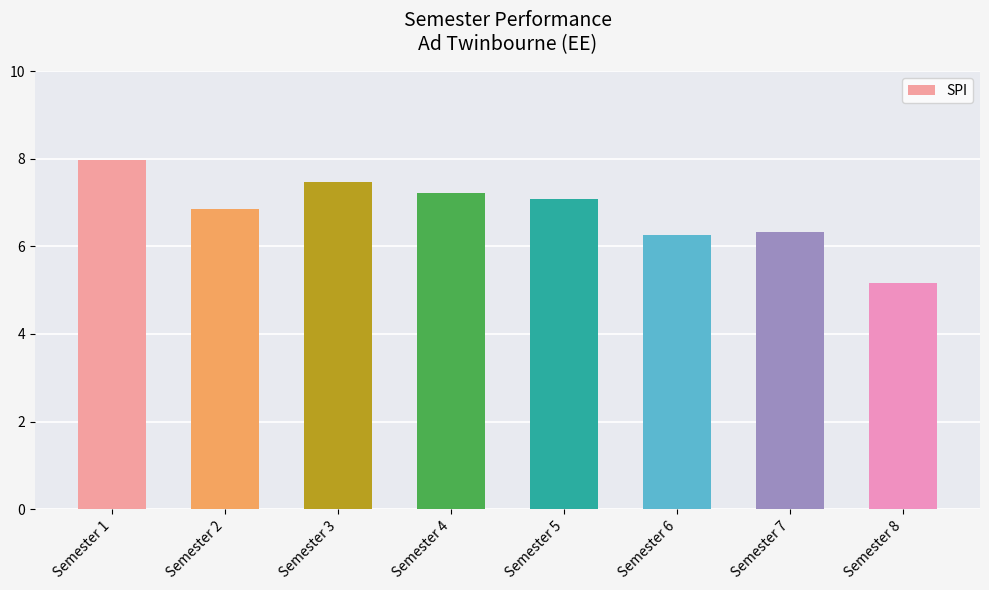

True or false: the data shows 10.7 at Semester 5.

False